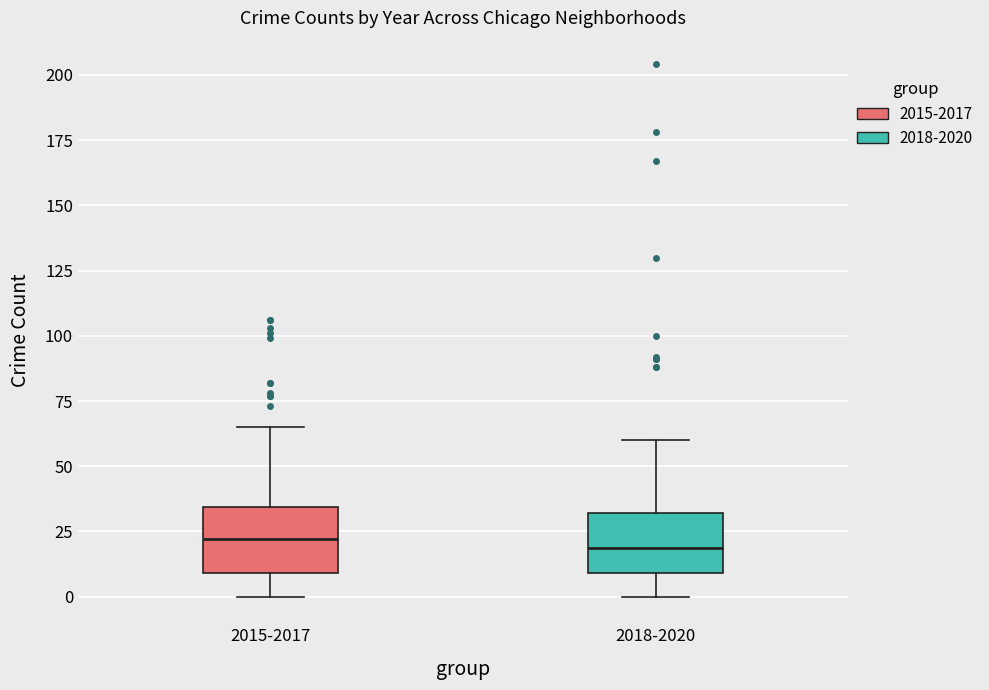

Reading left to right, read every box against the y-axis: the position of its median line, the range the box covers, and the ends of its whiskers. The values are not printed on the chart, so give them approximately, as read against the axis.

2015-2017: median 20, box 10 to 35, whiskers 0 to 65
2018-2020: median 20, box 10 to 30, whiskers 0 to 60